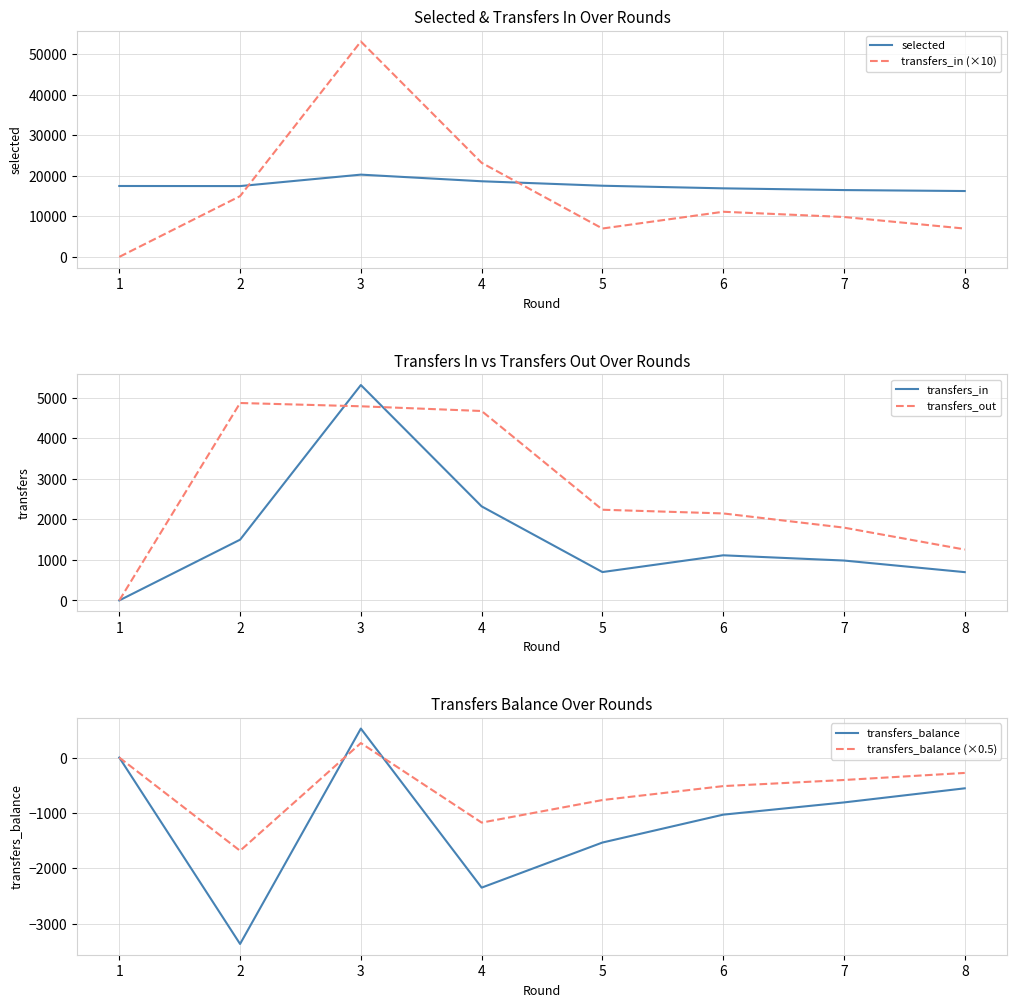

How many selected values are between 16893 and 18637?

5